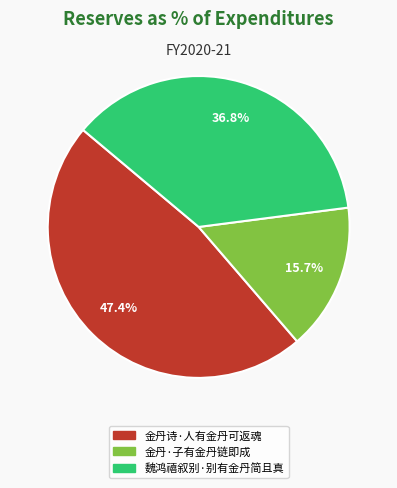

What percentage do 金丹诗·人有金丹可返魂 and 魏鸿禧叙别·别有金丹简且真 together represent?

84.3%